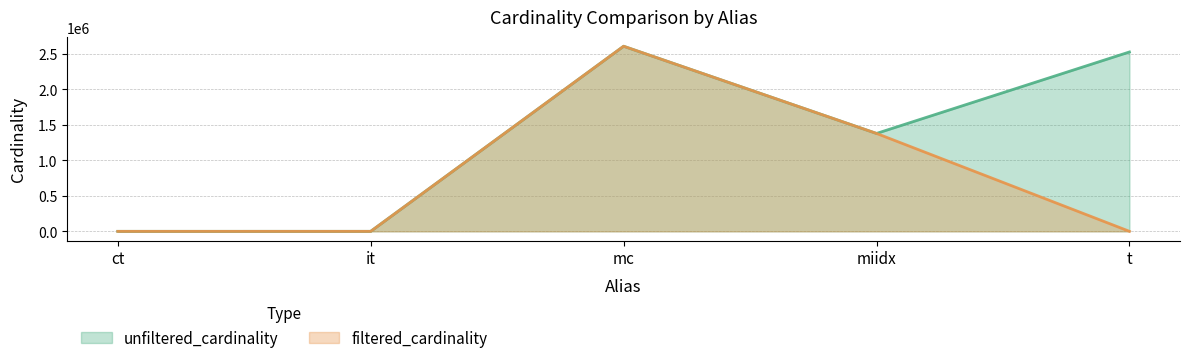

Count the number of categories in the chart.

5